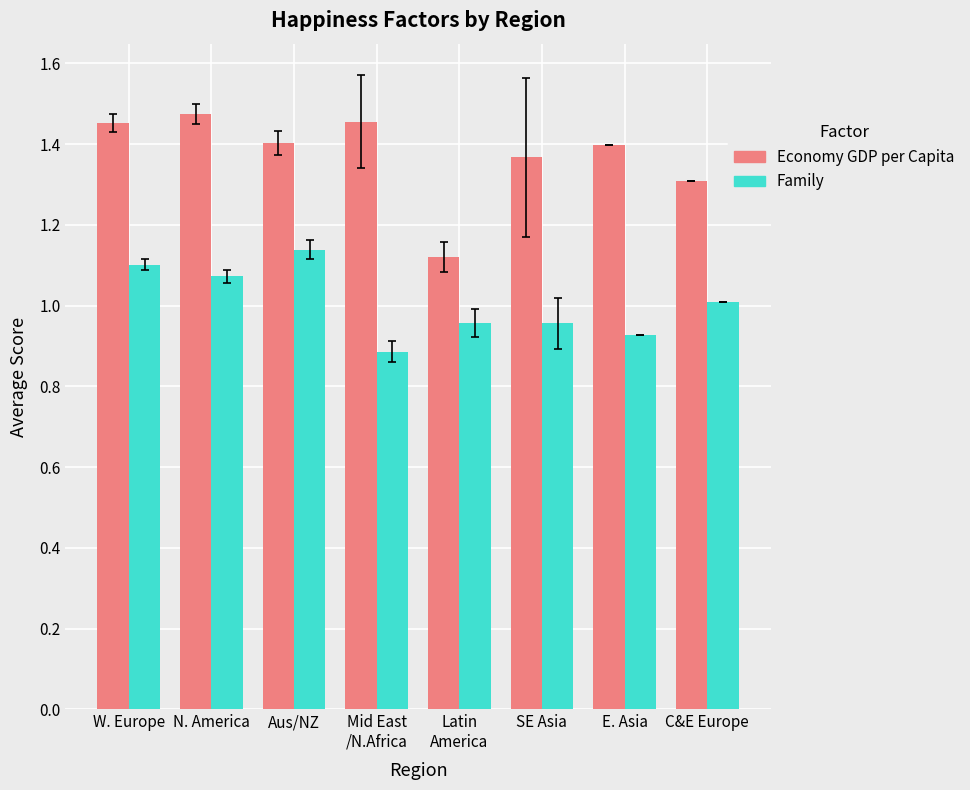

What is the total value across all series at W. Europe?

2.6